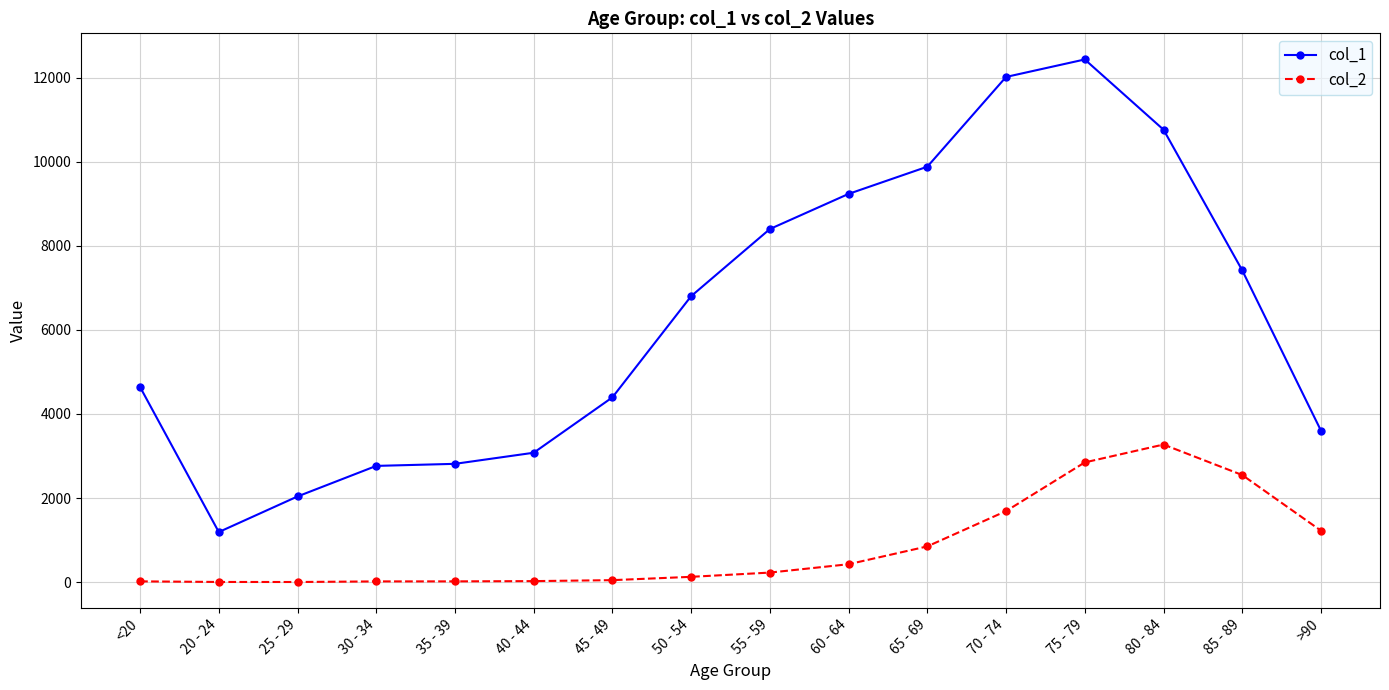

What are all the series names shown in the legend?

col_1, col_2